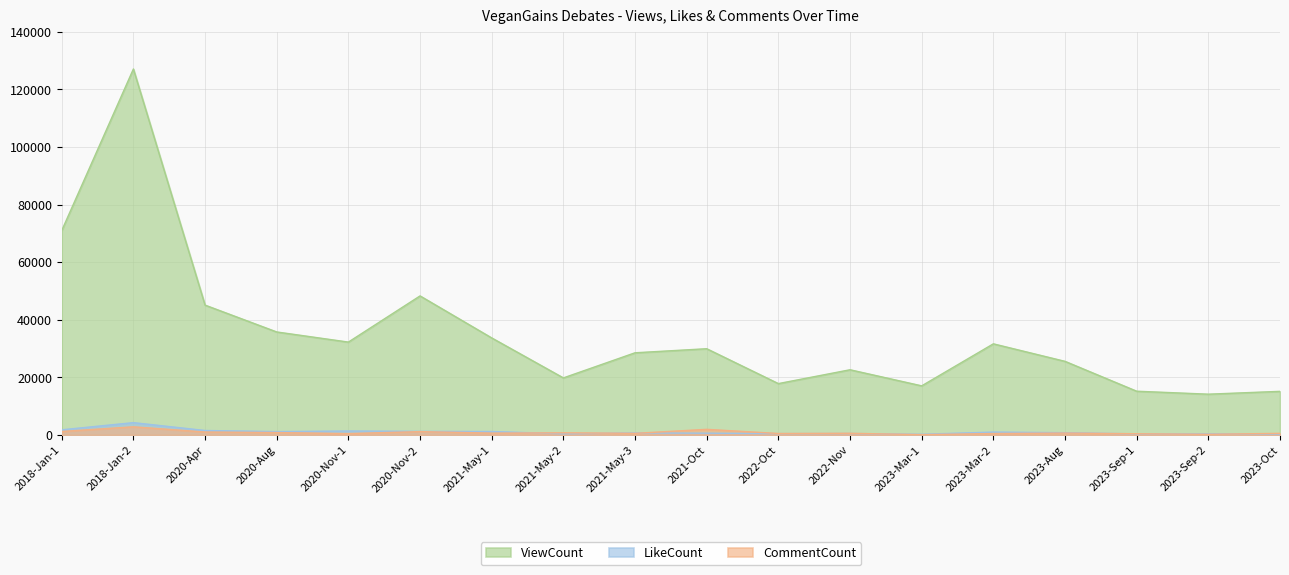

Where is the first local maximum for LikeCount?

2018-Jan-2